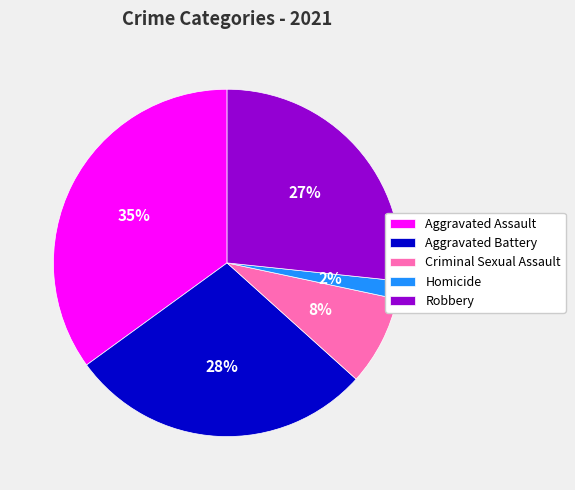

Which has a higher value, Homicide or Robbery?

Robbery